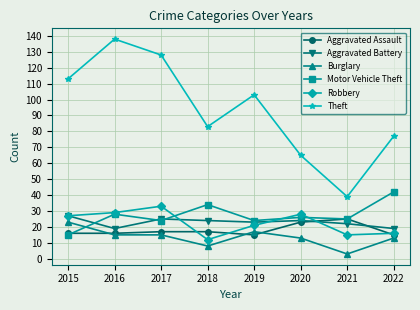

True or false: Theft has a value of 66 at 2019.

False